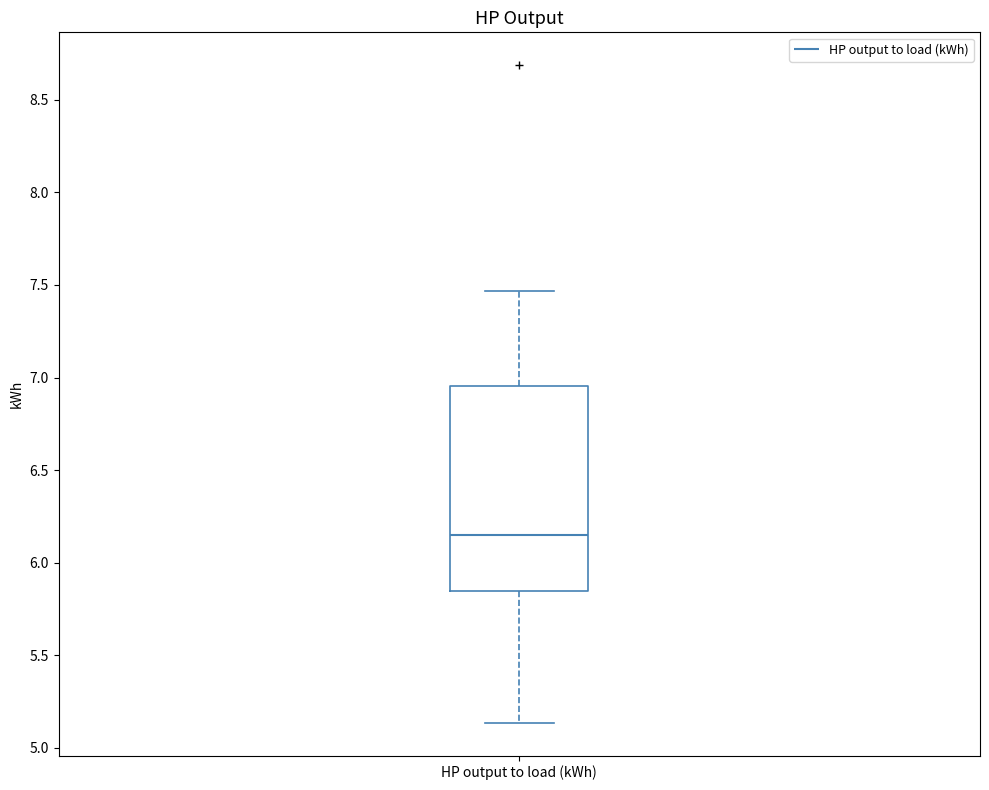

Where is the lower edge of the box for HP output to load (kWh) on the y-axis? The values are not printed on the chart, so give them approximately, as read against the axis.

5.85